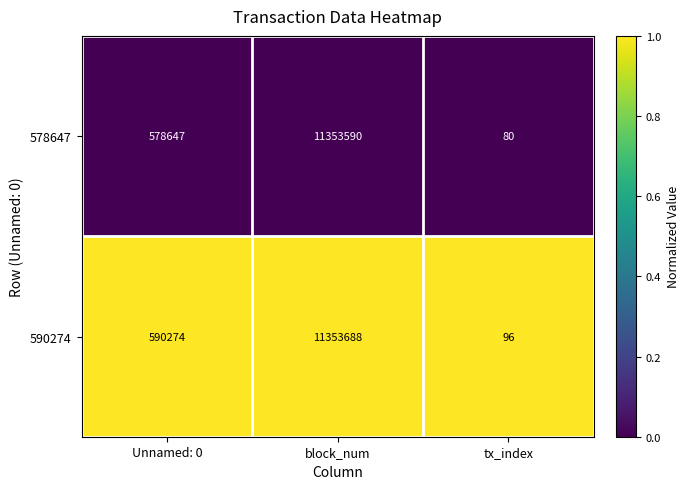

Rank the series by their average value, from lowest to highest.

578647, 590274